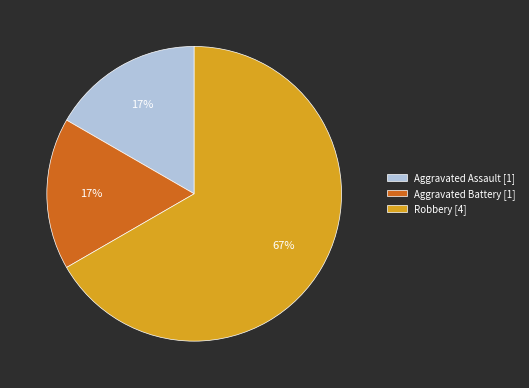

Is there a majority slice in this chart?

Yes